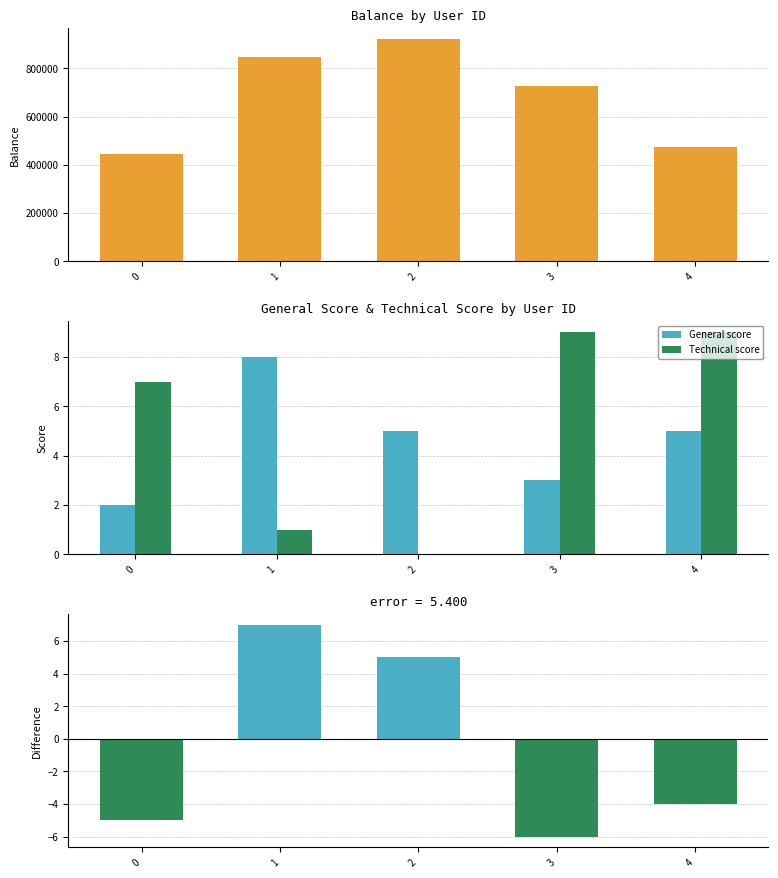

How many distinct data groups are displayed?

4